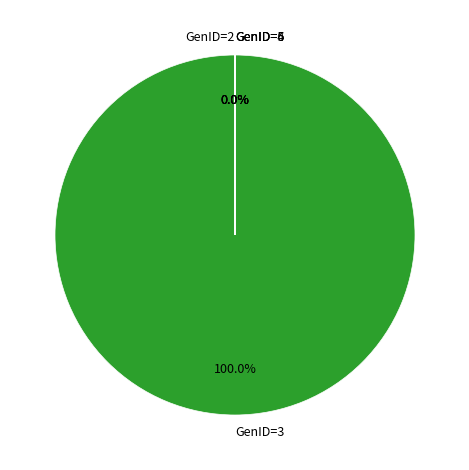

Which slice is the smallest?

GenID=1